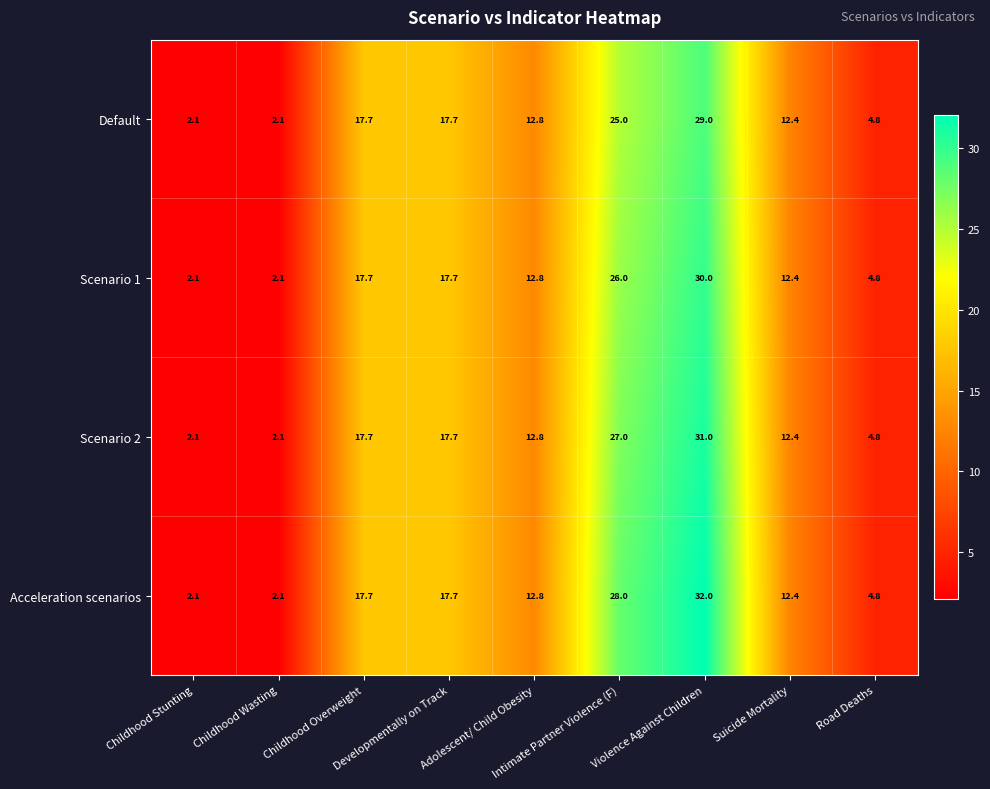

What is the minimum value for Scenario 1?

2.1